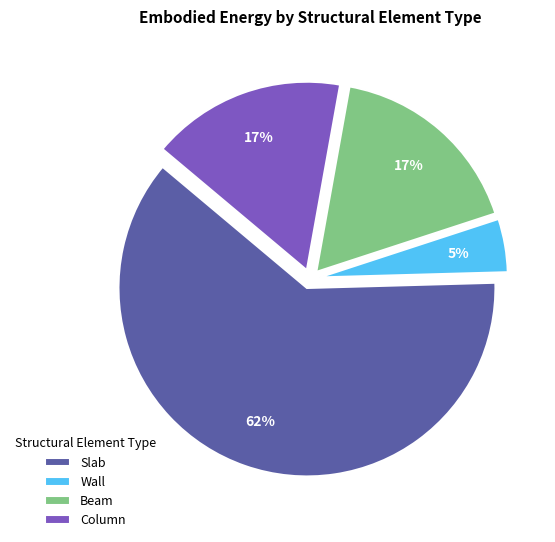

Is it true that Column is 30% of the pie?

False